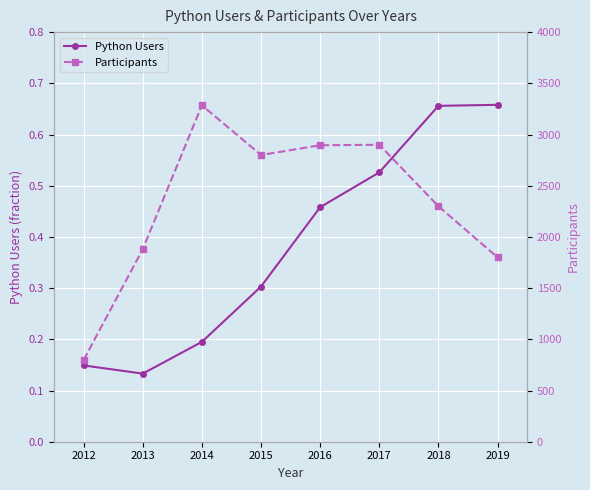

How many Python Users values are between 0 and 1?

8